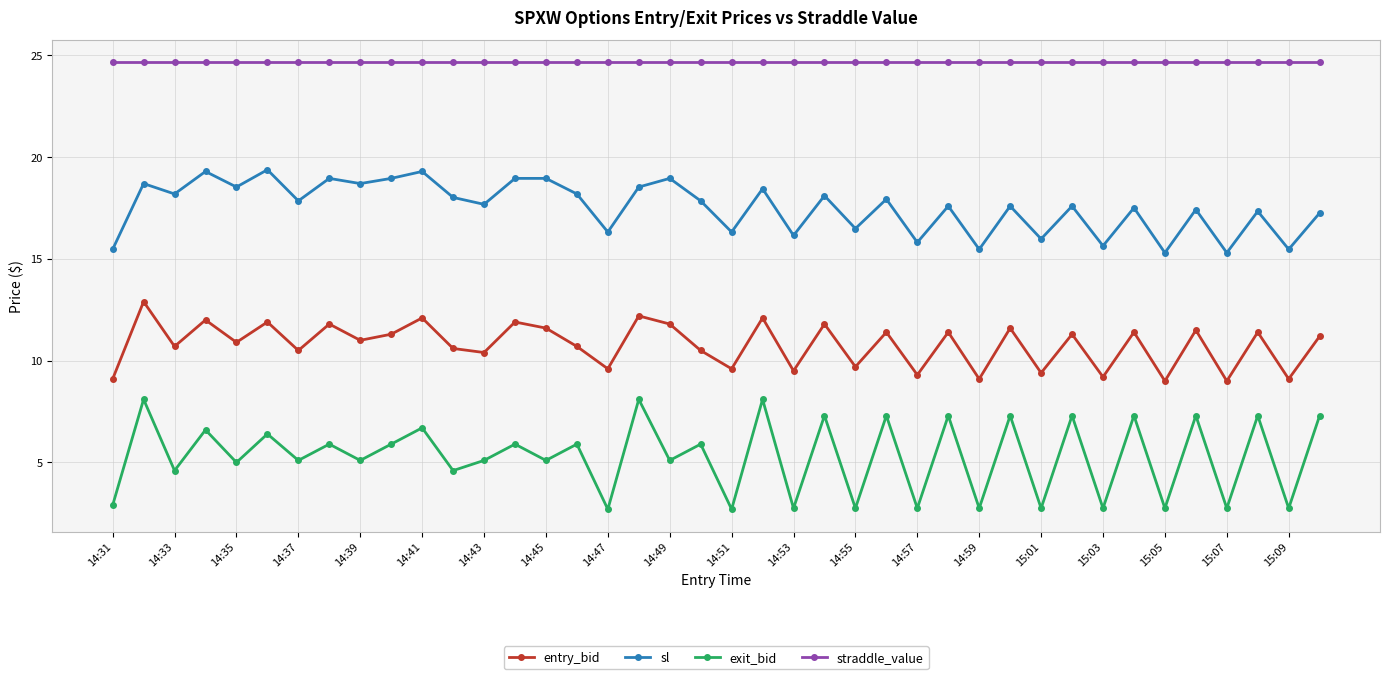

Which series has the largest total across all categories?

straddle_value